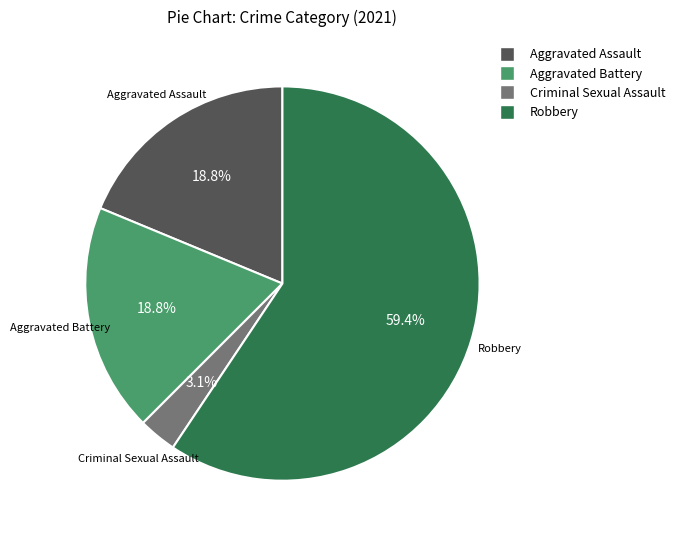

Combined, what portion of the pie is Robbery and Aggravated Assault?

78.1%